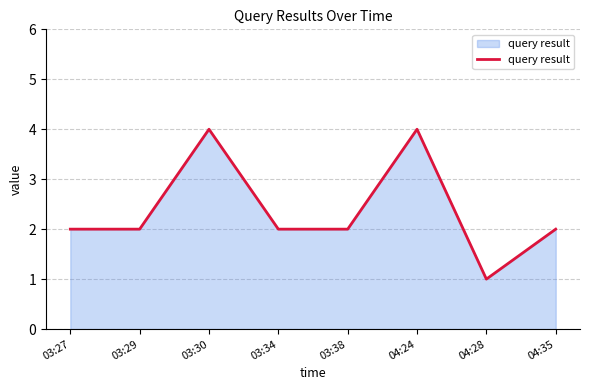

Count the values in the range 2 to 4.

7